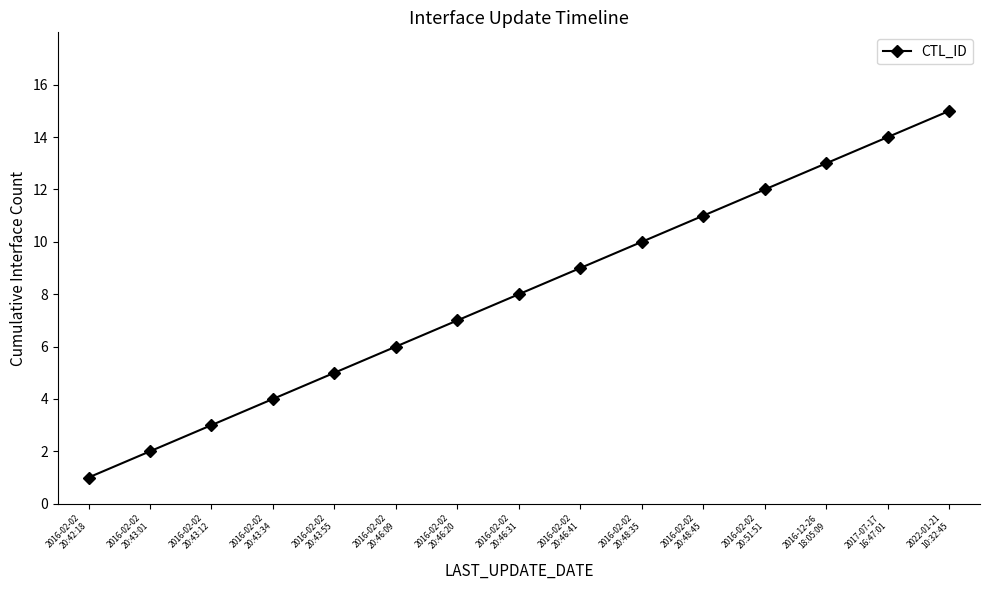

Reading left to right, extract all data points from this chart.

1	2	3	4	5	6	7	8	9	10	11	12	13	14	15